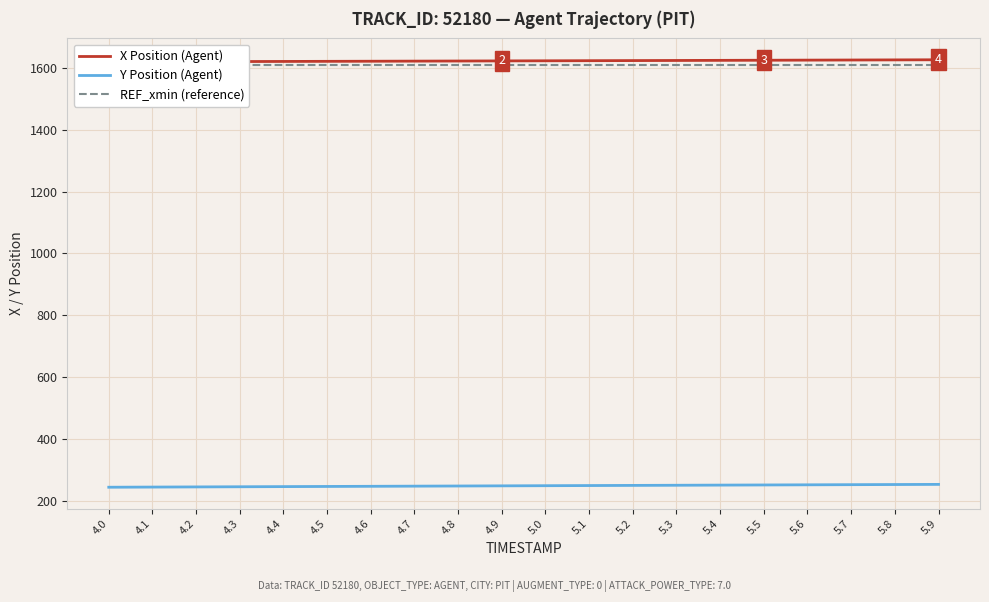

Does the chart display data point markers on the line(s)?

No